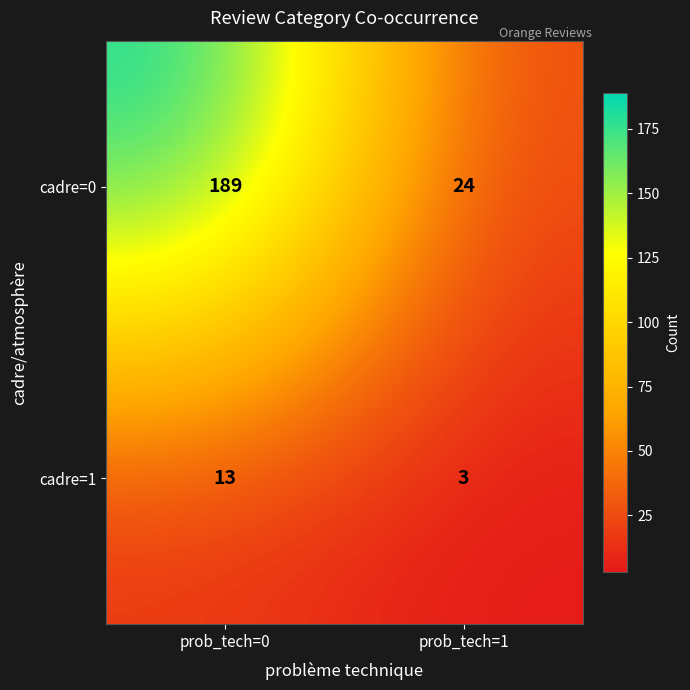

At which label does cadre=0 reach its peak?

prob_tech=0